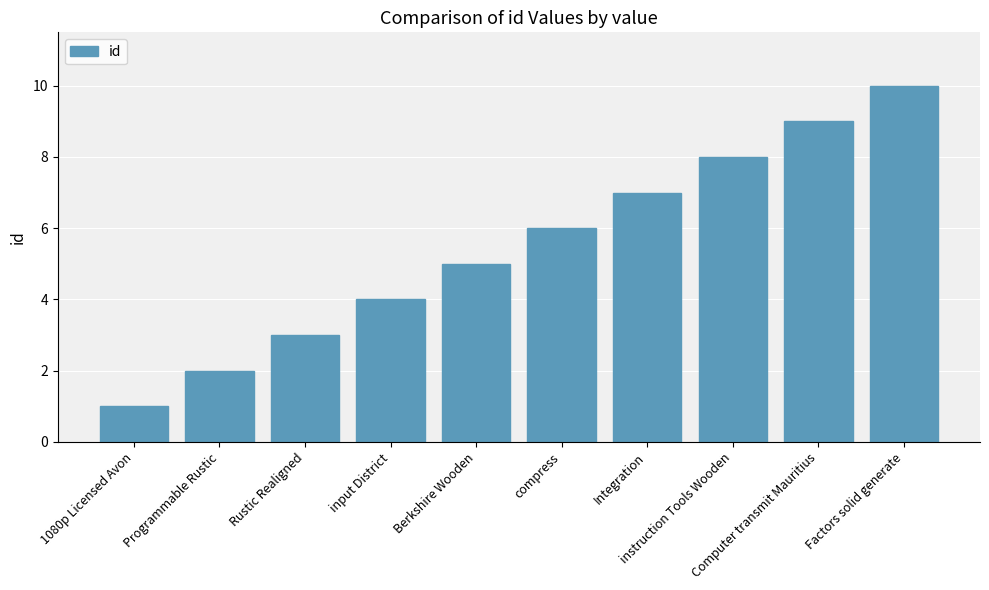

Read the value at instruction Tools Wooden.

8